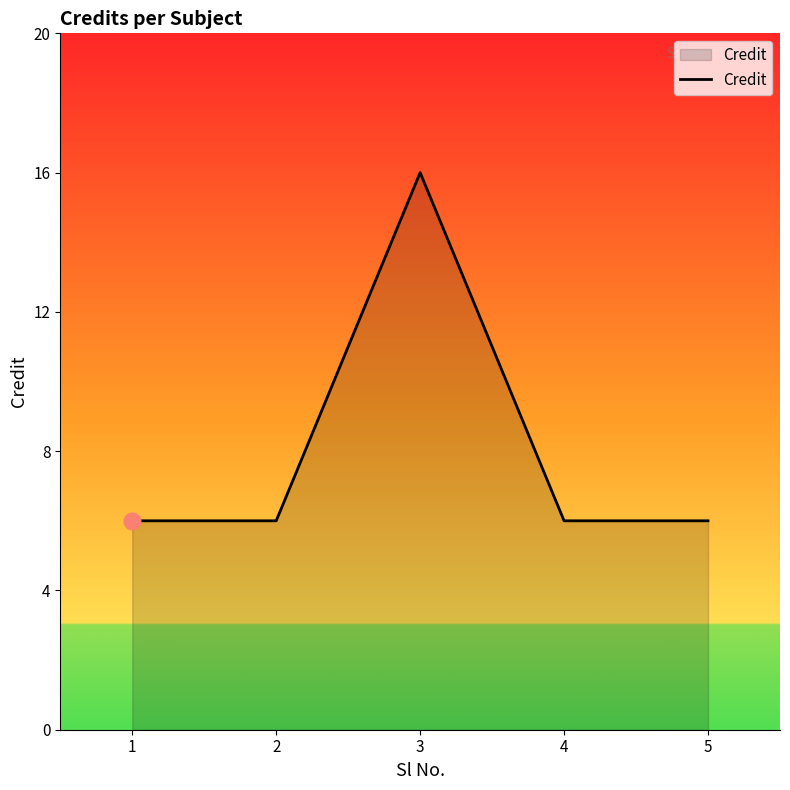

Where is the first local maximum?

3